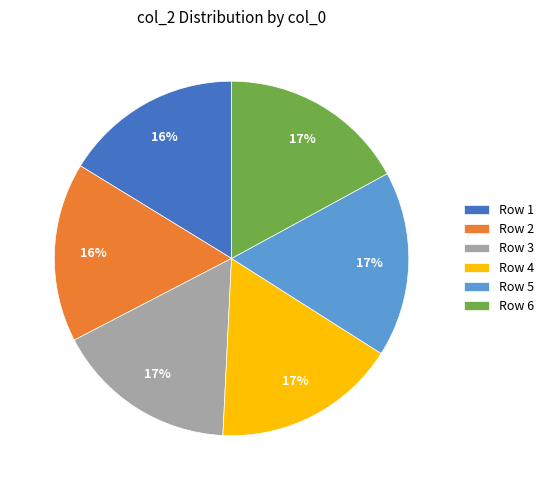

To the nearest percent, what is the difference between the largest and smallest slice percentages?

1%